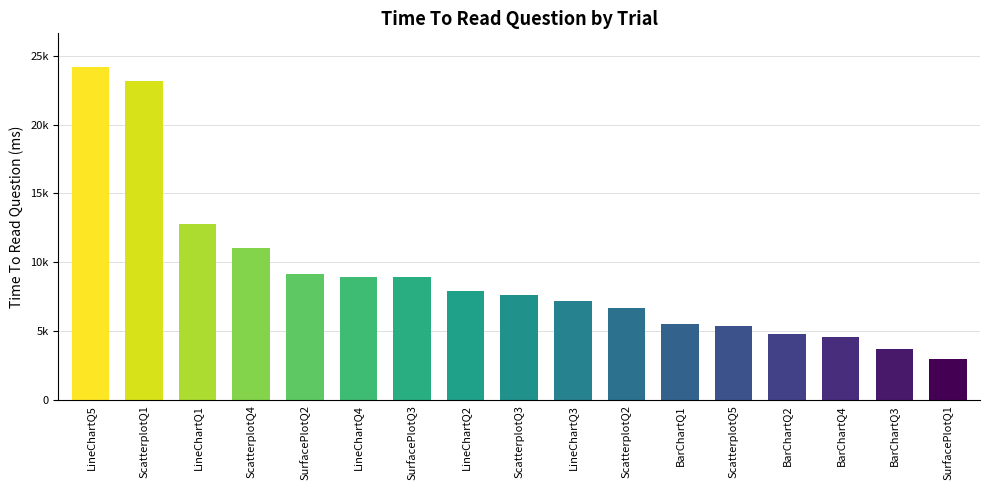

What is the maximum value shown in the chart?

24205.7